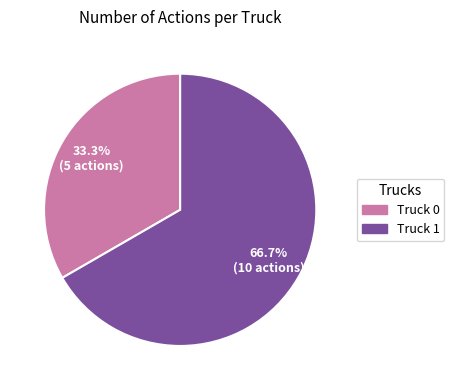

Which slice is the smallest?

Truck 0